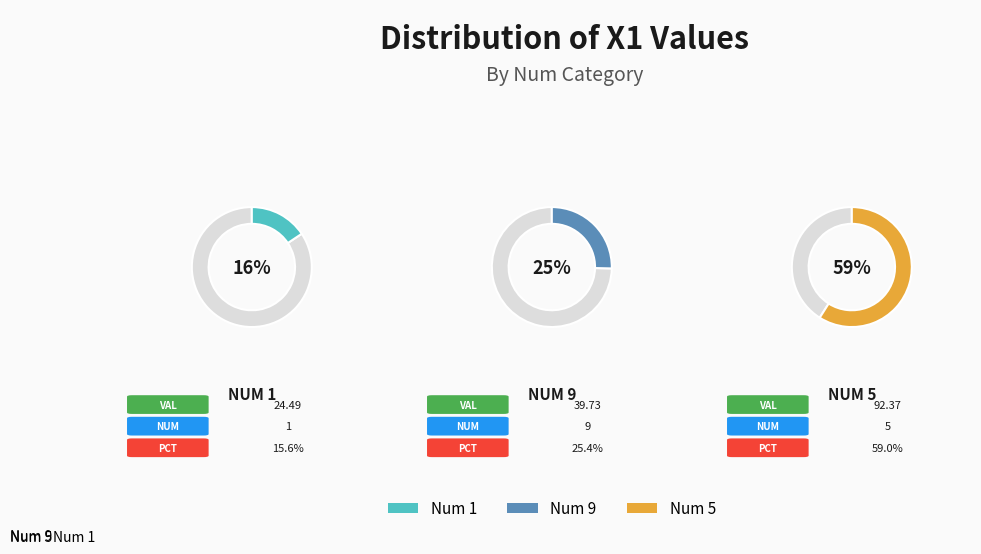

Between 9 and 5, which is larger?

5